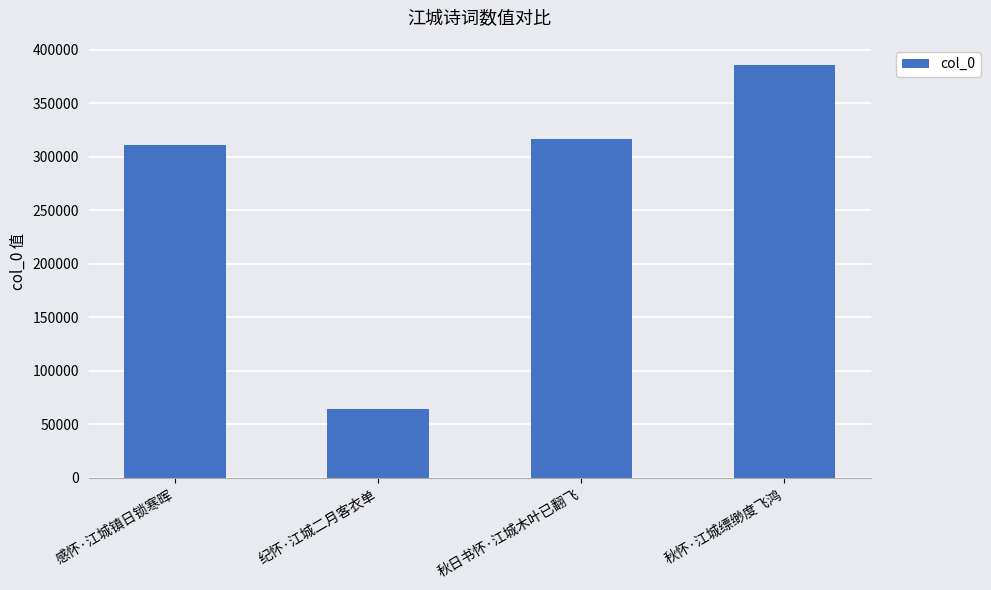

How many distinct data groups are displayed?

1